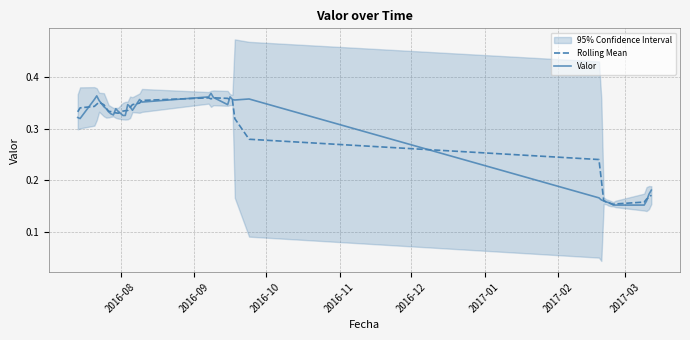

How many categories are shown in the chart?

39